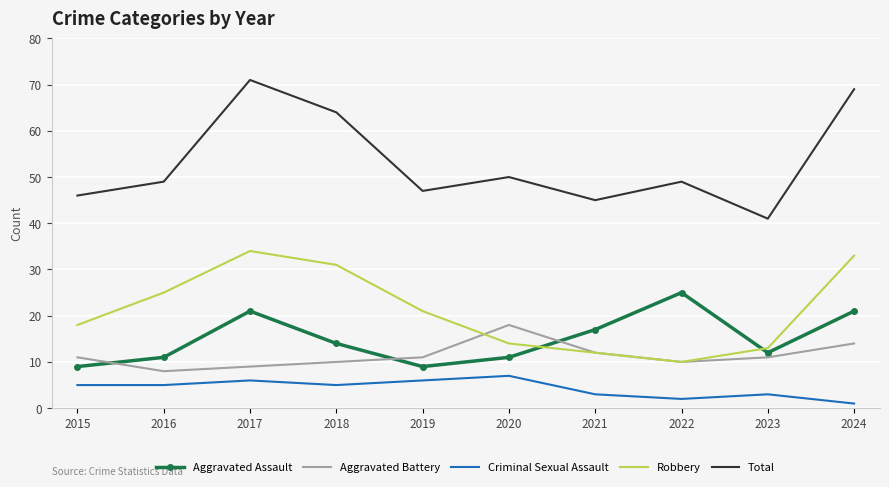

Read the Aggravated Assault value at 2021, to the nearest 5.

15